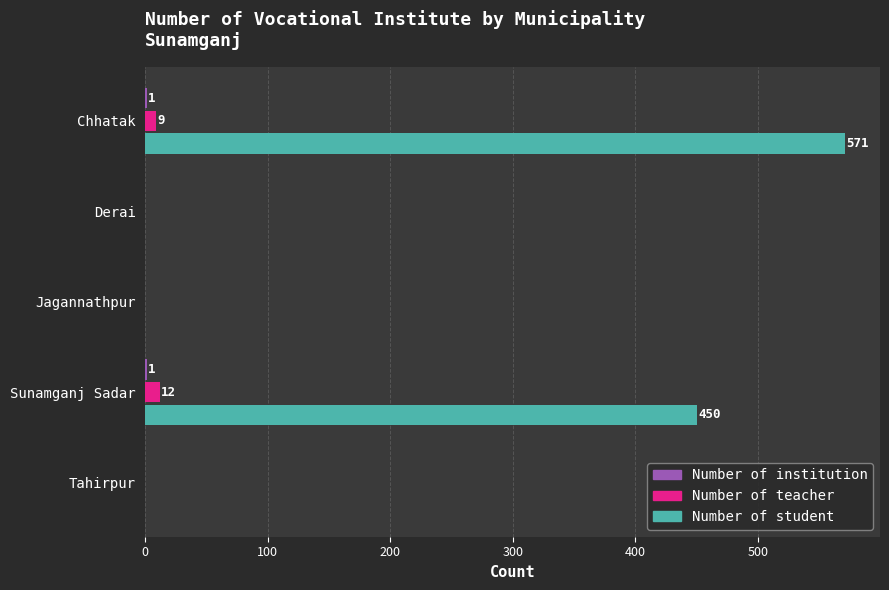

Count the number of categories in the chart.

5